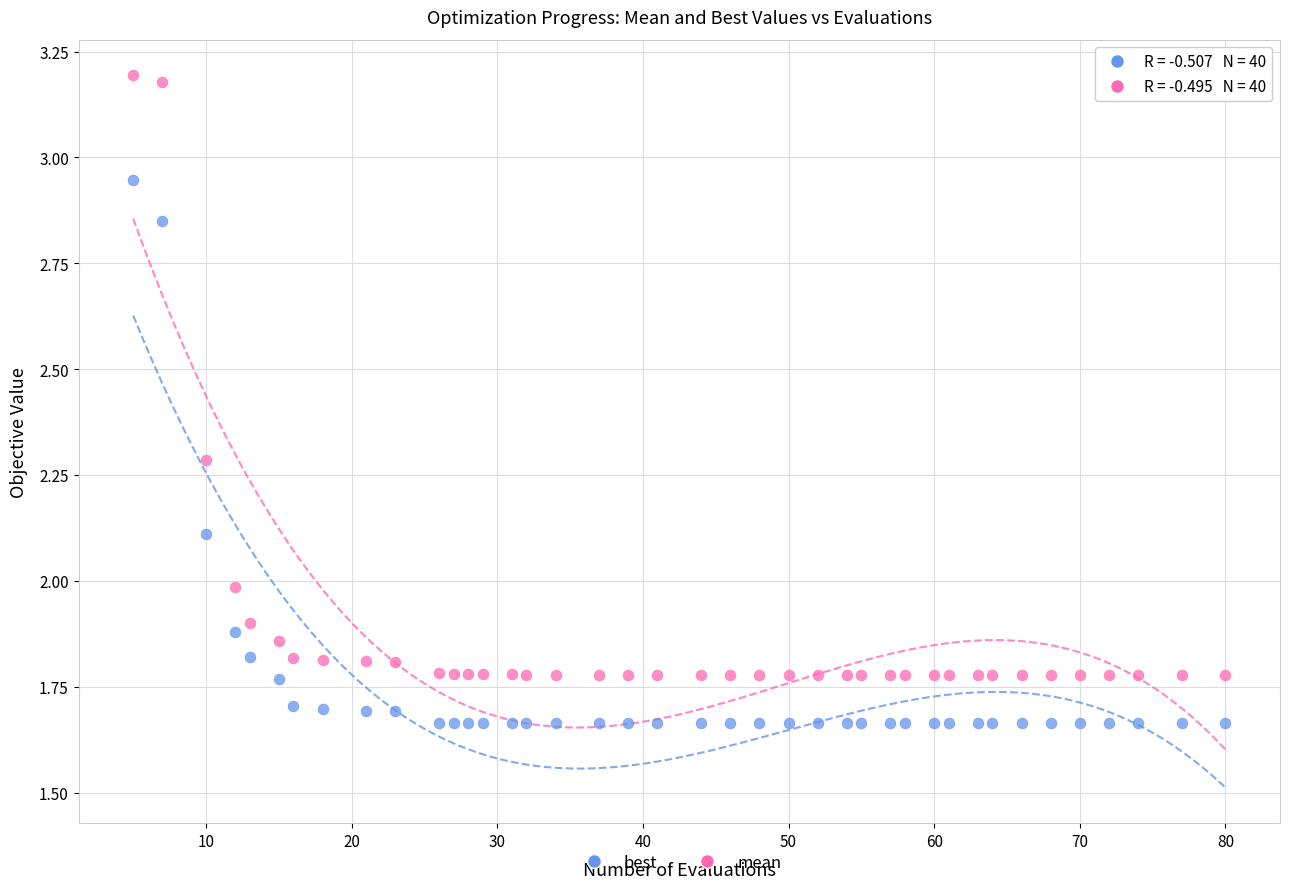

Which series contains the lowest Y value?

best